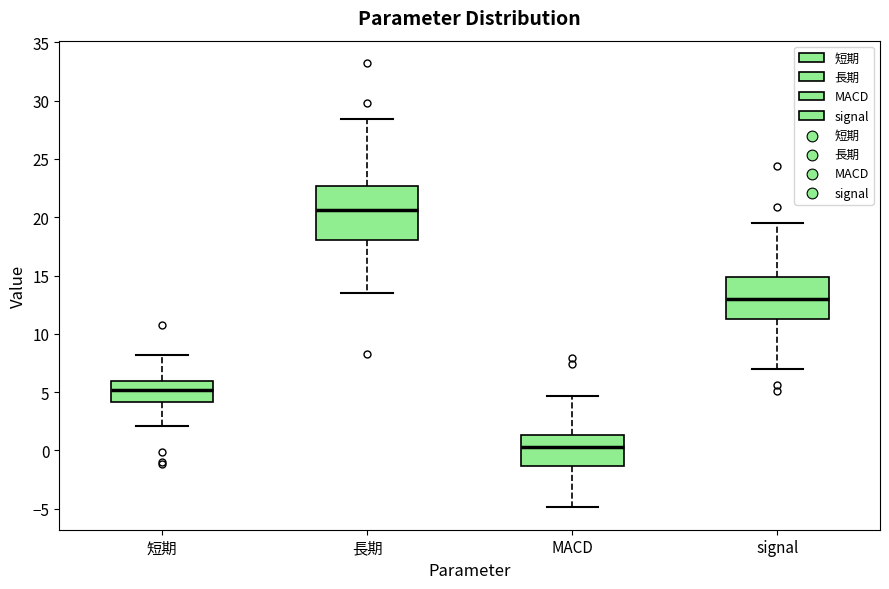

Which box's median line is the highest?

長期